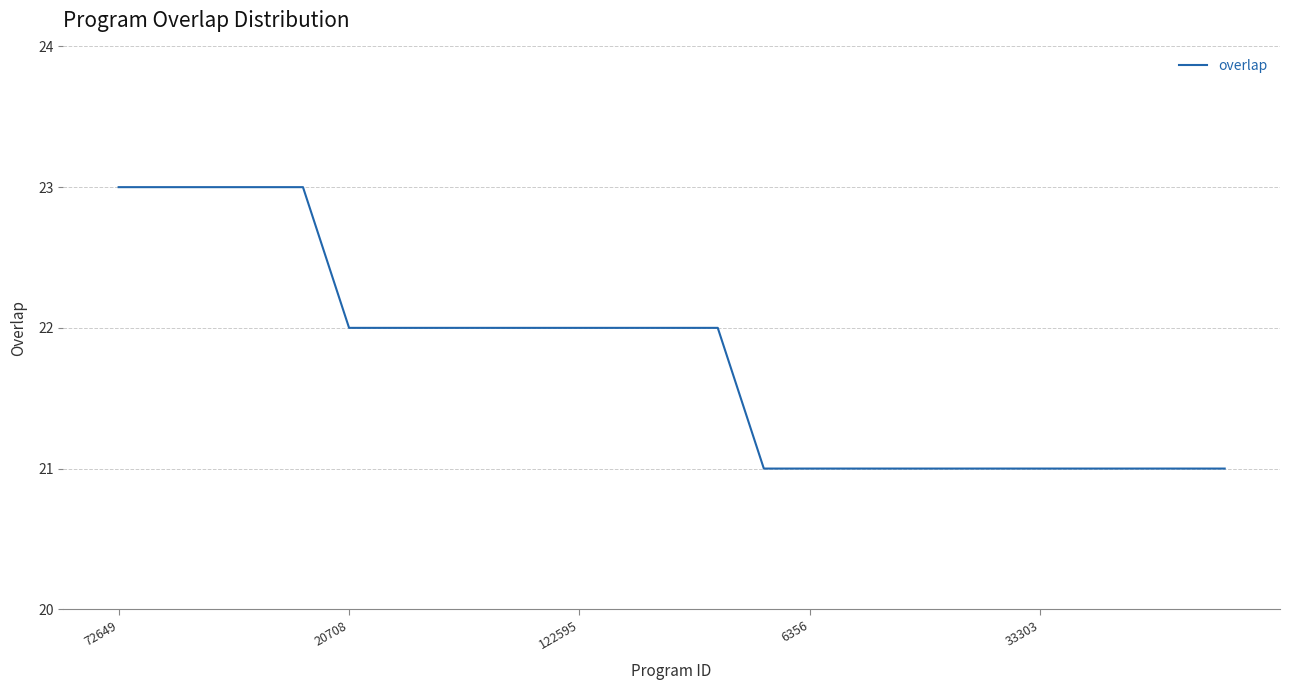

Does the chart display data point markers on the line(s)?

No